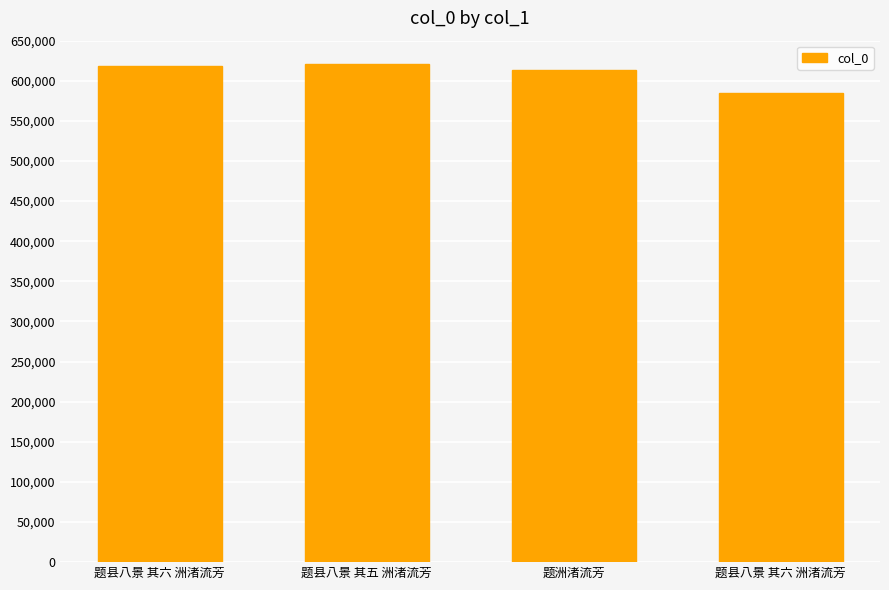

What is the change in value from 题县八景 其六 洲渚流芳 to 题洲渚流芳?

-5993